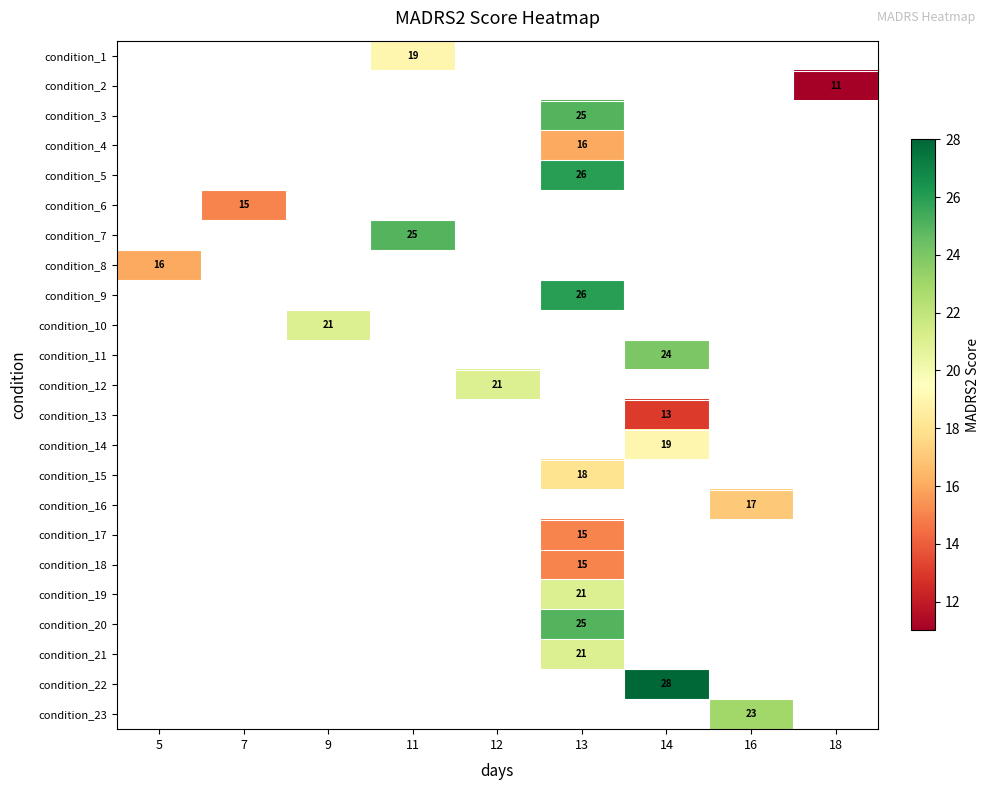

What is the smallest value displayed?

11.0